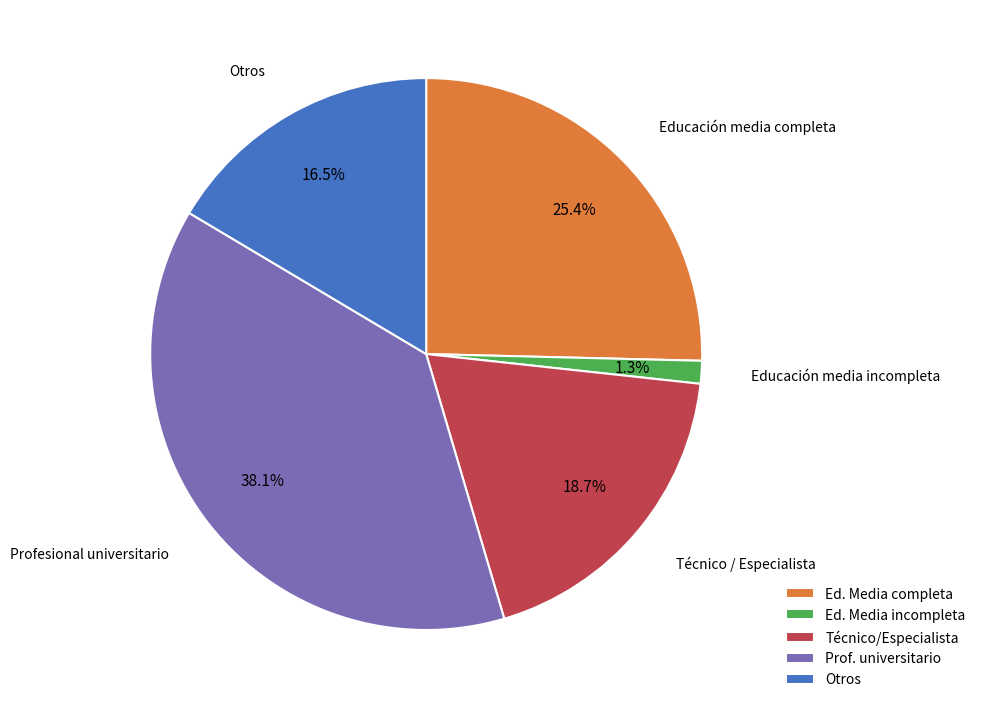

Count the number of slices in the pie.

5